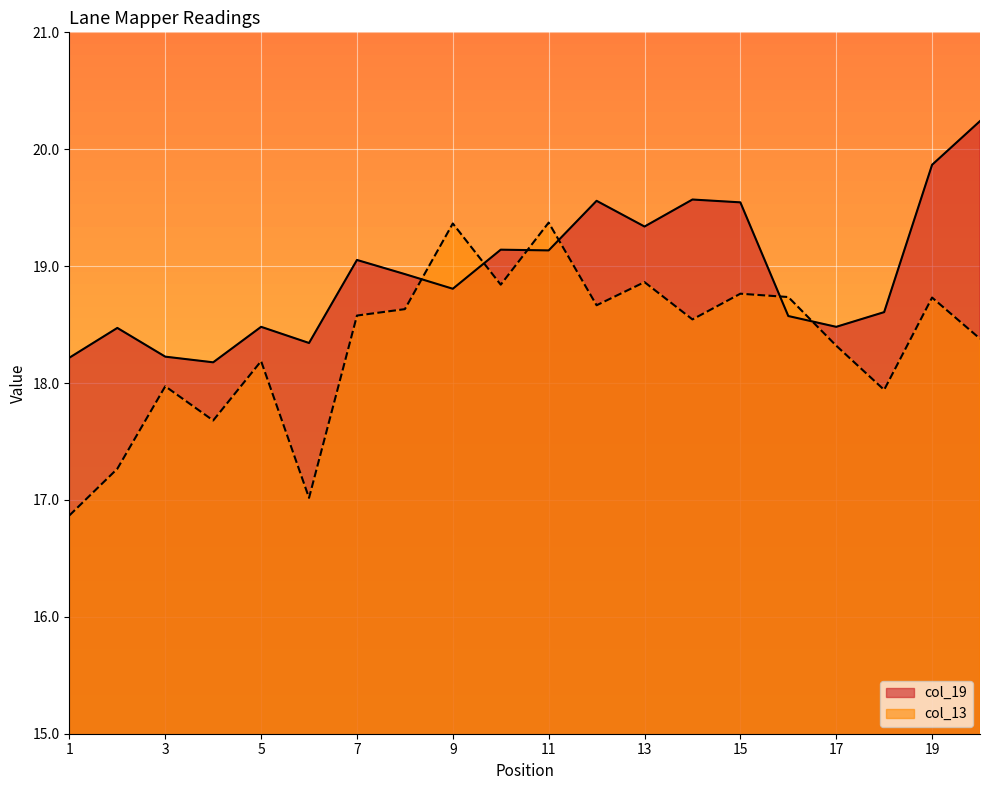

The value of col_13 at 11 is 28.3. True or false?

False